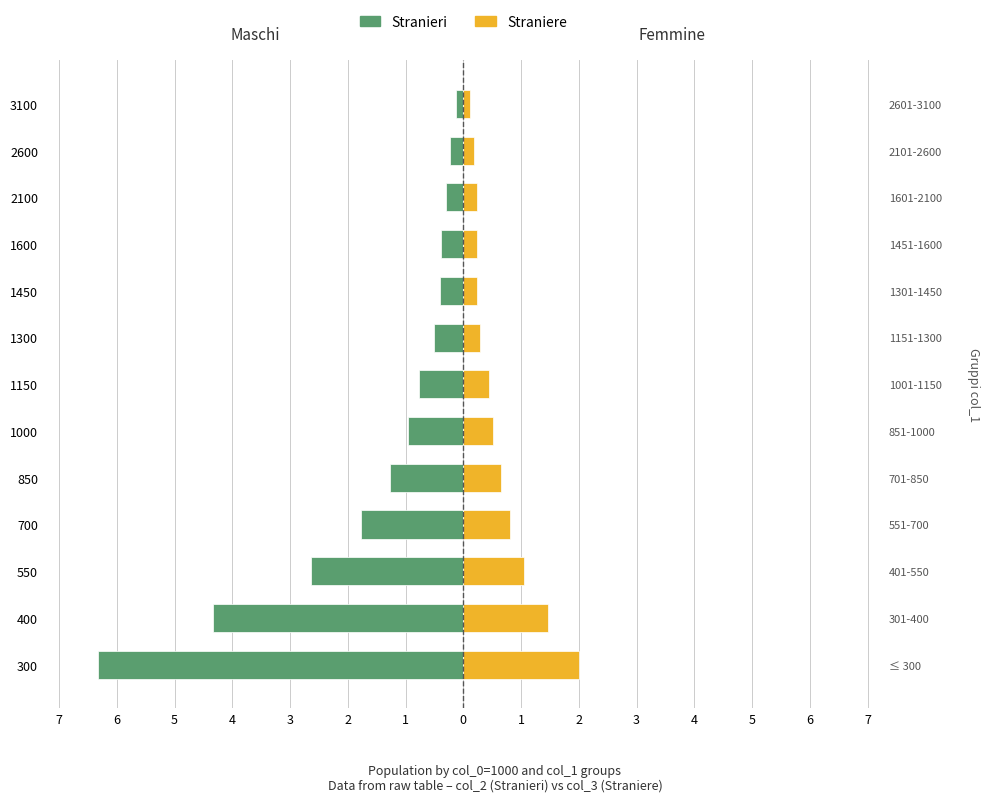

What is the sum of all Stranieri values?

-20.0